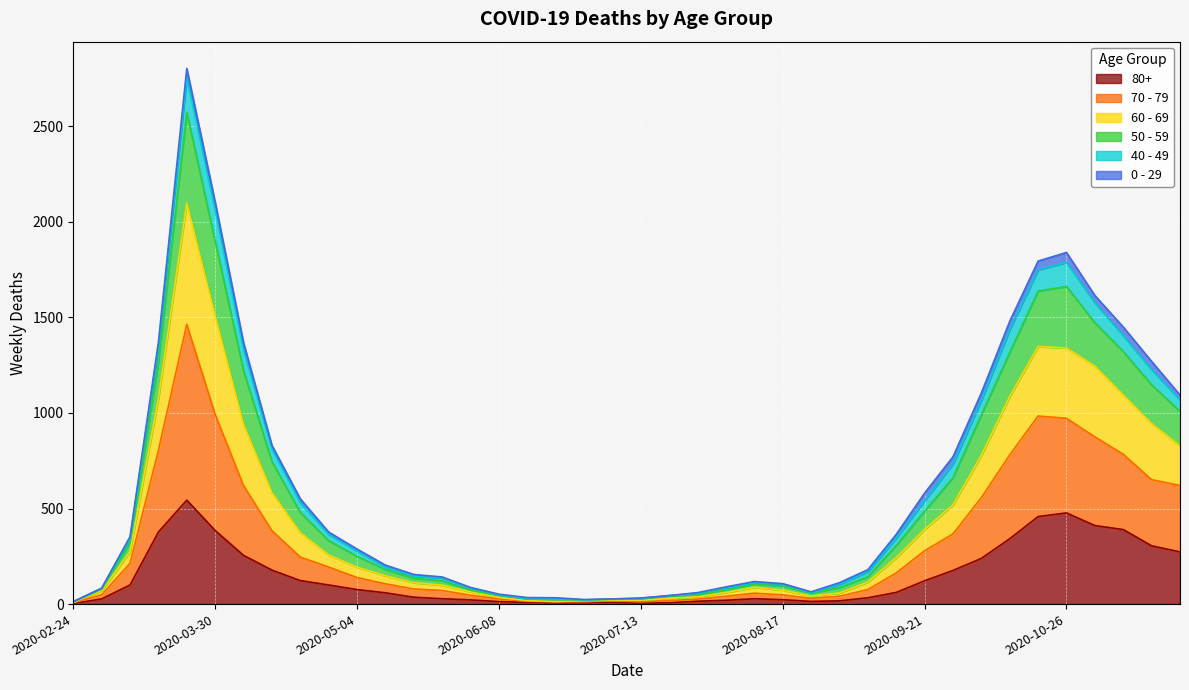

Does the chart display data point markers on the line(s)?

No